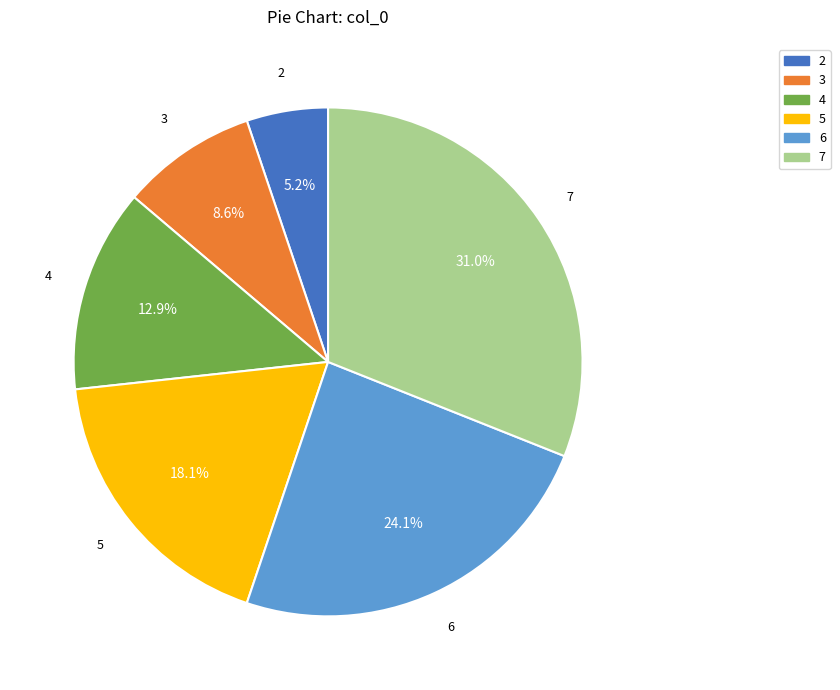

Is it true that 3 is 23% of the pie?

False